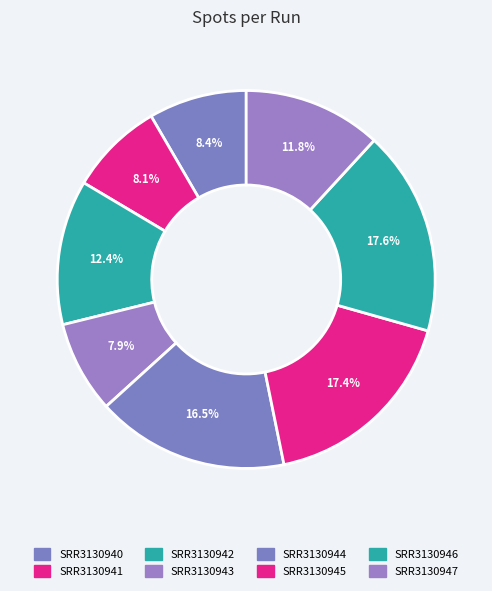

What is the smallest slice in the pie chart?

SRR3130943